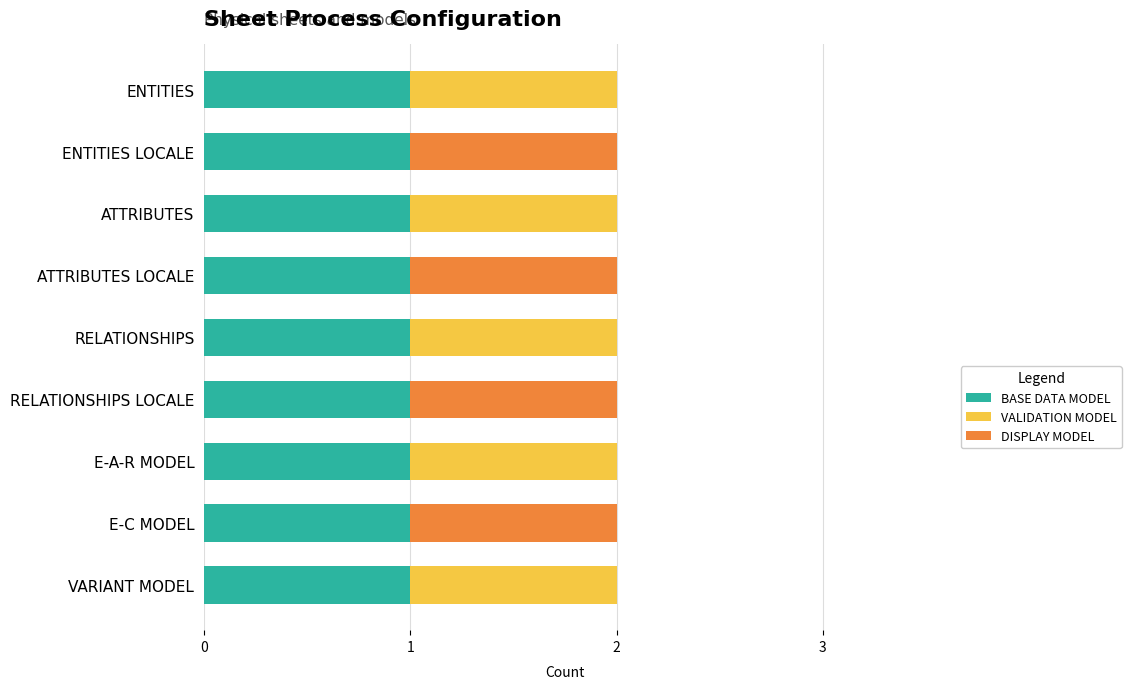

True or false: BASE DATA MODEL has a value of 2 at RELATIONSHIPS.

False